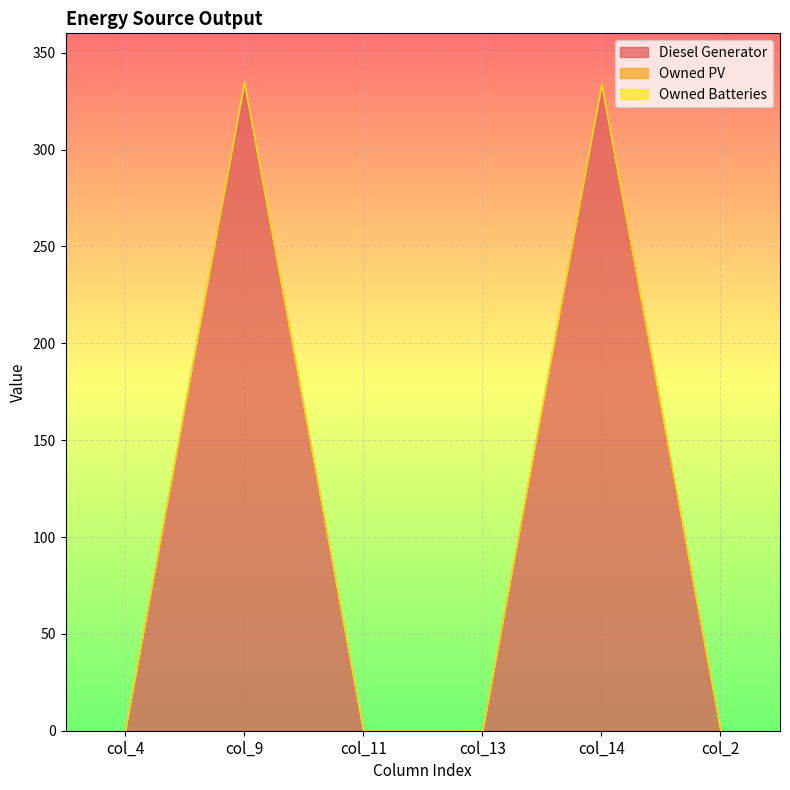

How many lines are shown in the chart?

3